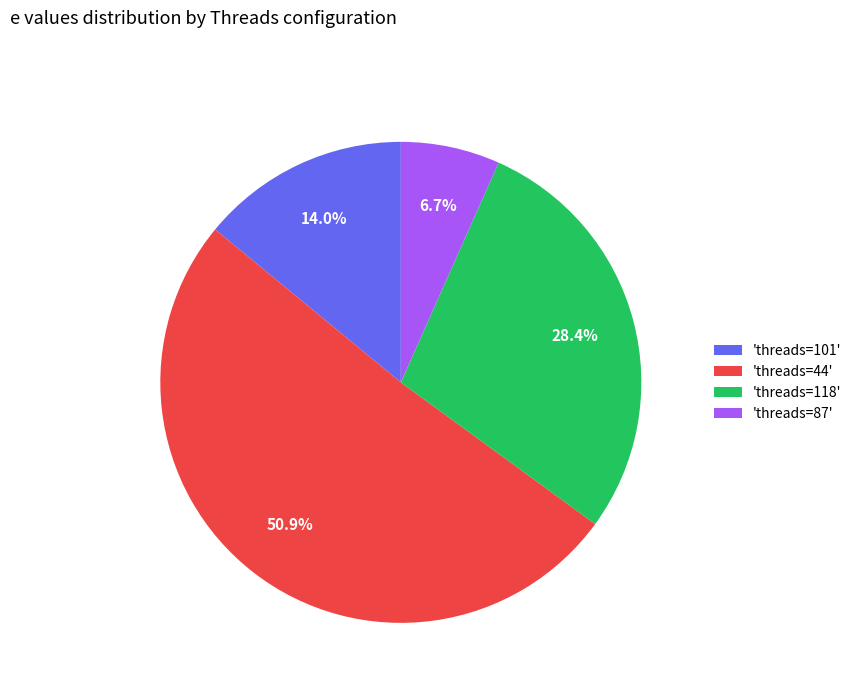

To the nearest percent, what is the difference between the largest and smallest slice percentages?

44%